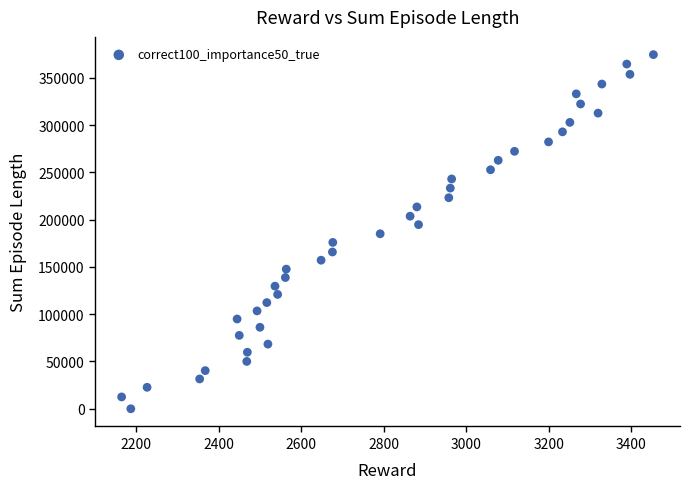

What is the range of Y values (max minus min)?

374501.1